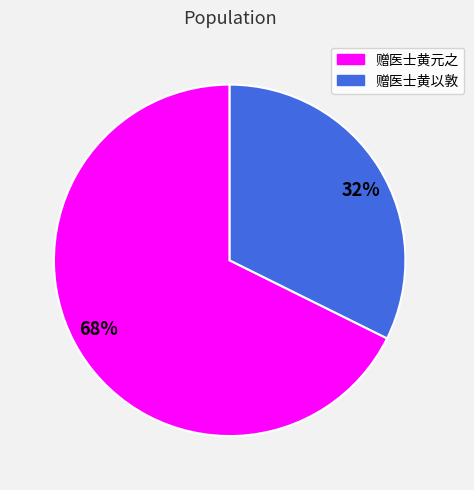

Is there a majority slice in this chart?

Yes